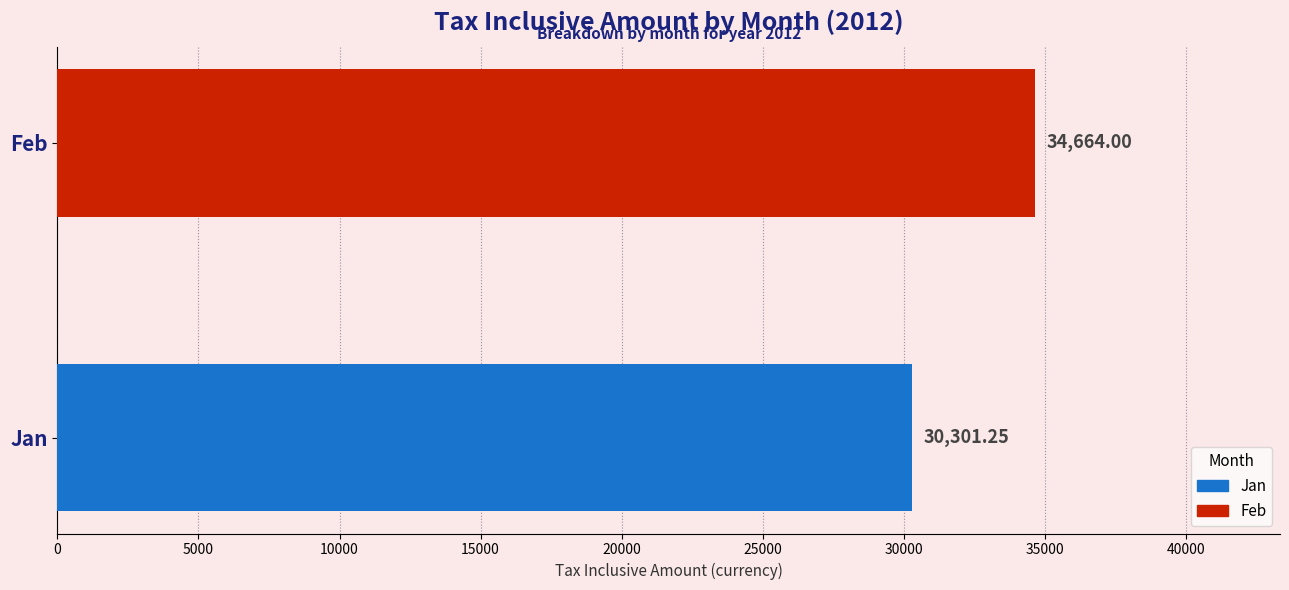

Which series has the widest spread of values?

Jan